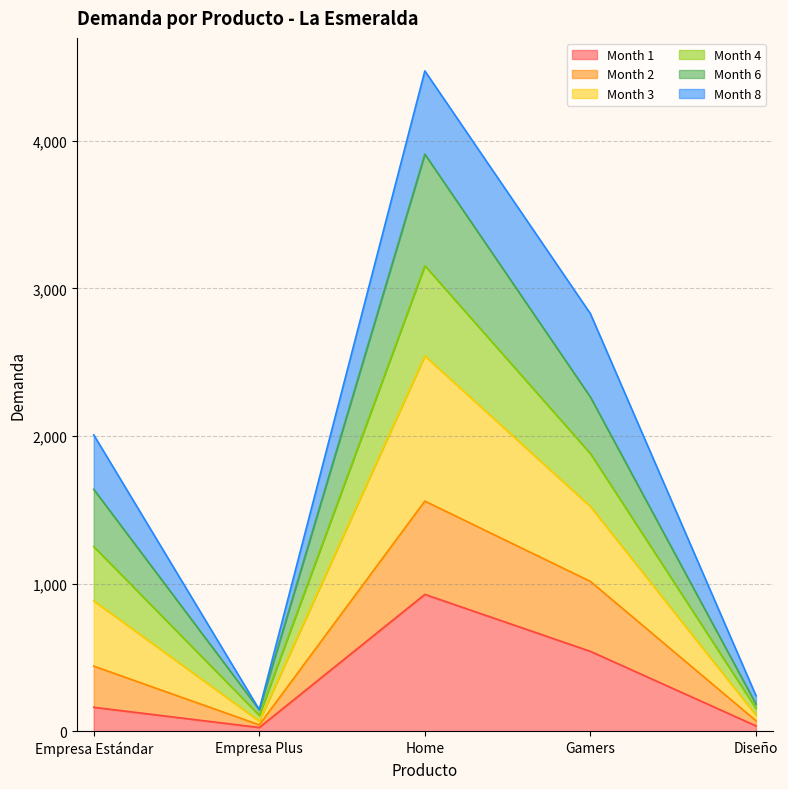

Rank the categories by Month 3 value from highest to lowest.

Home, Gamers, Empresa Estándar, Diseño, Empresa Plus